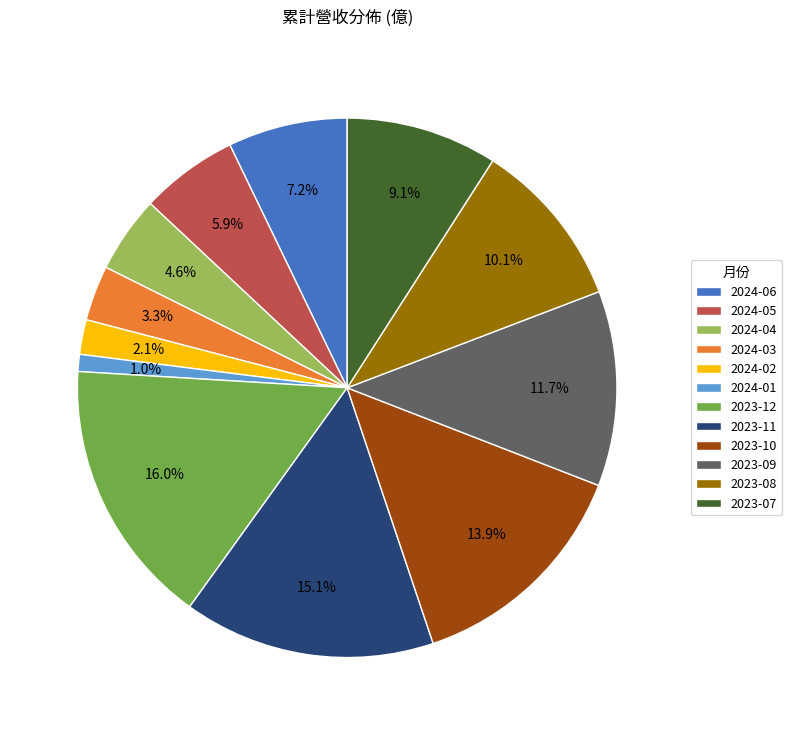

What is the smallest slice in the pie chart?

2024-01